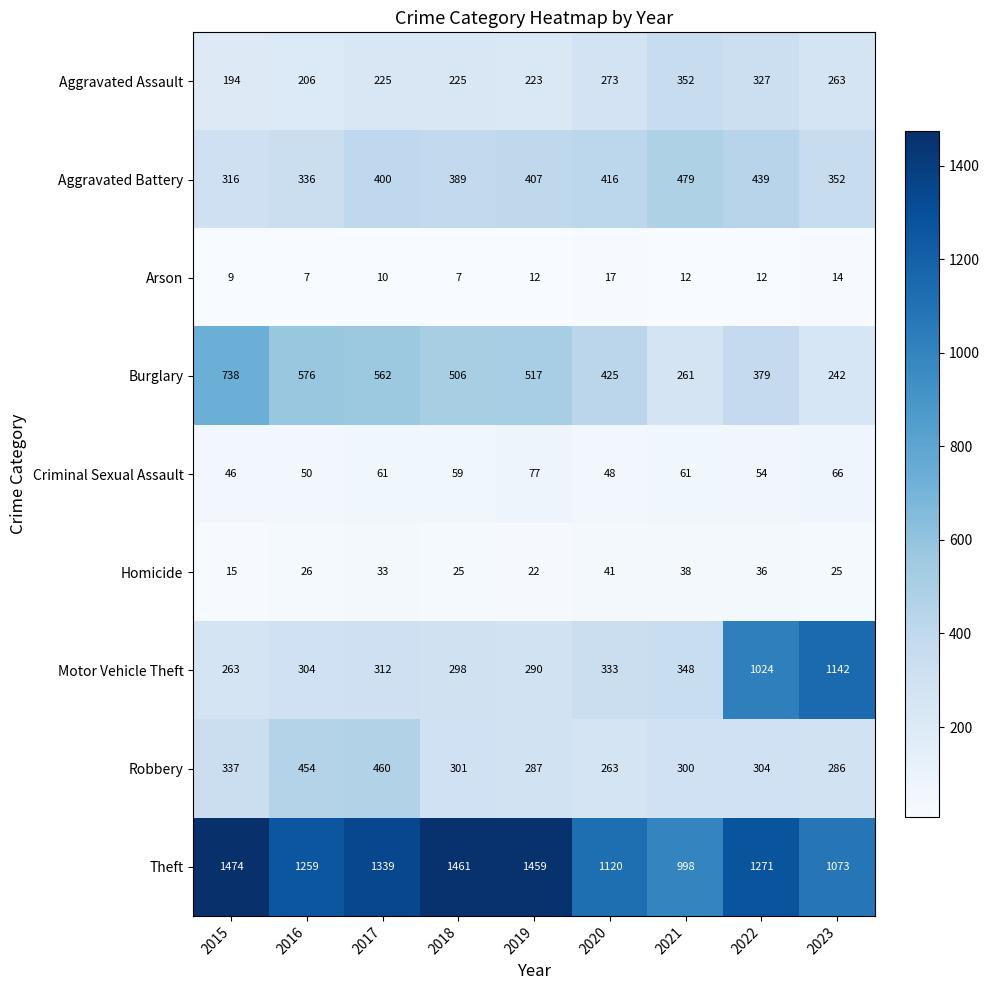

List the series in order of their peak value, lowest first.

Arson, Homicide, Criminal Sexual Assault, Aggravated Assault, Robbery, Aggravated Battery, Burglary, Motor Vehicle Theft, Theft